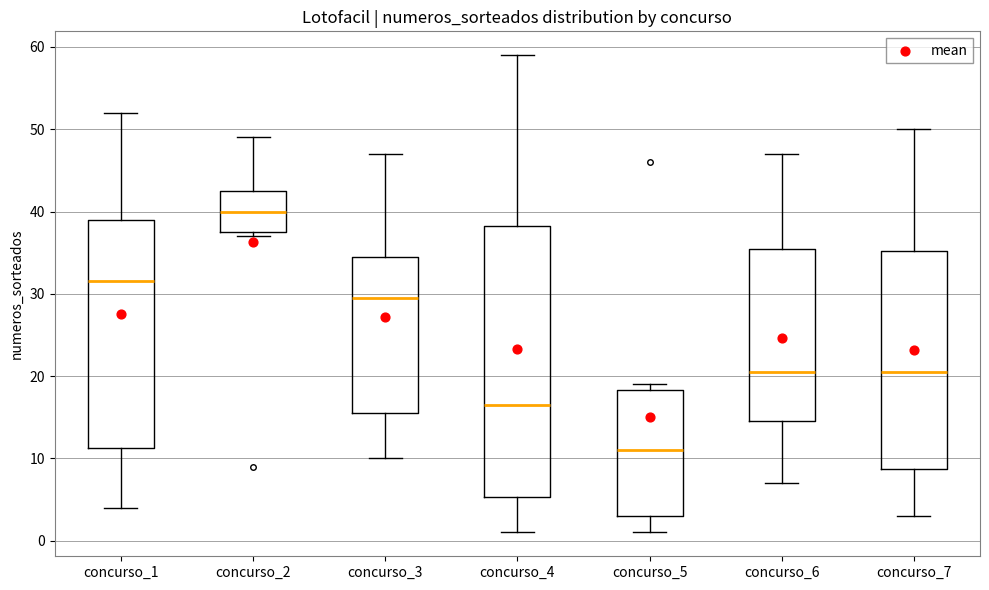

Which box is the tallest, from its lower edge to its upper edge?

concurso_4